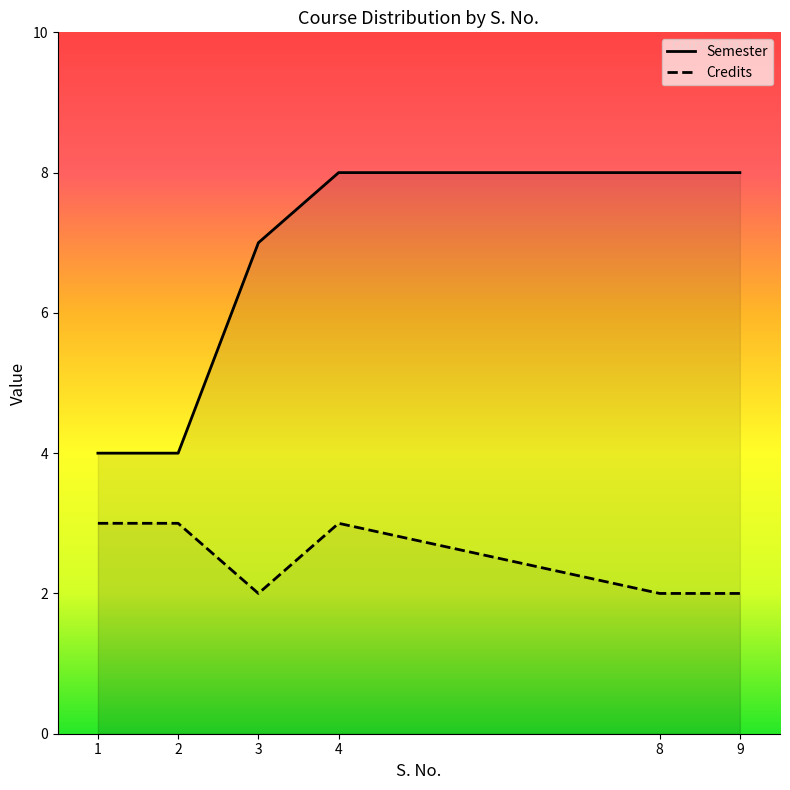

True or false: Semester and Credits cross at least once.

False